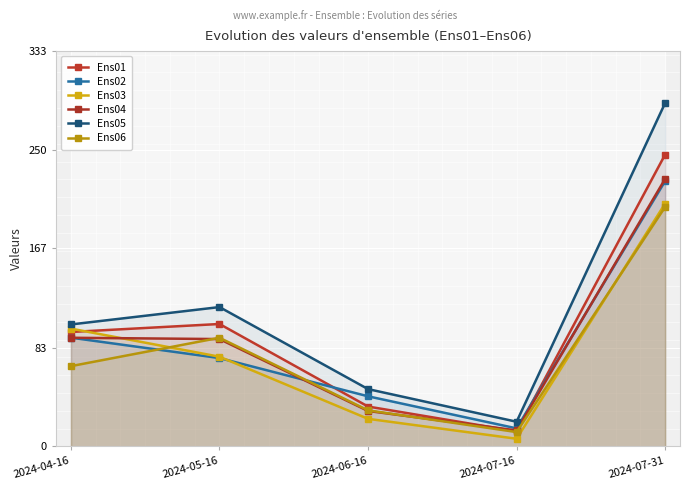

Which has a higher value, 2024-07-16 or 2024-05-16?

2024-05-16